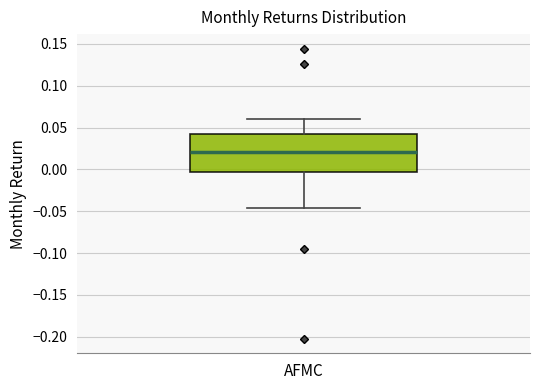

Transcribe this box plot: give where the median line is, the range the box spans, and where the two whiskers end, as read against the y-axis. The values are not printed on the chart, so give them approximately, as read against the axis.

median 0.020, box -0.005 to 0.040, whiskers -0.045 to 0.060